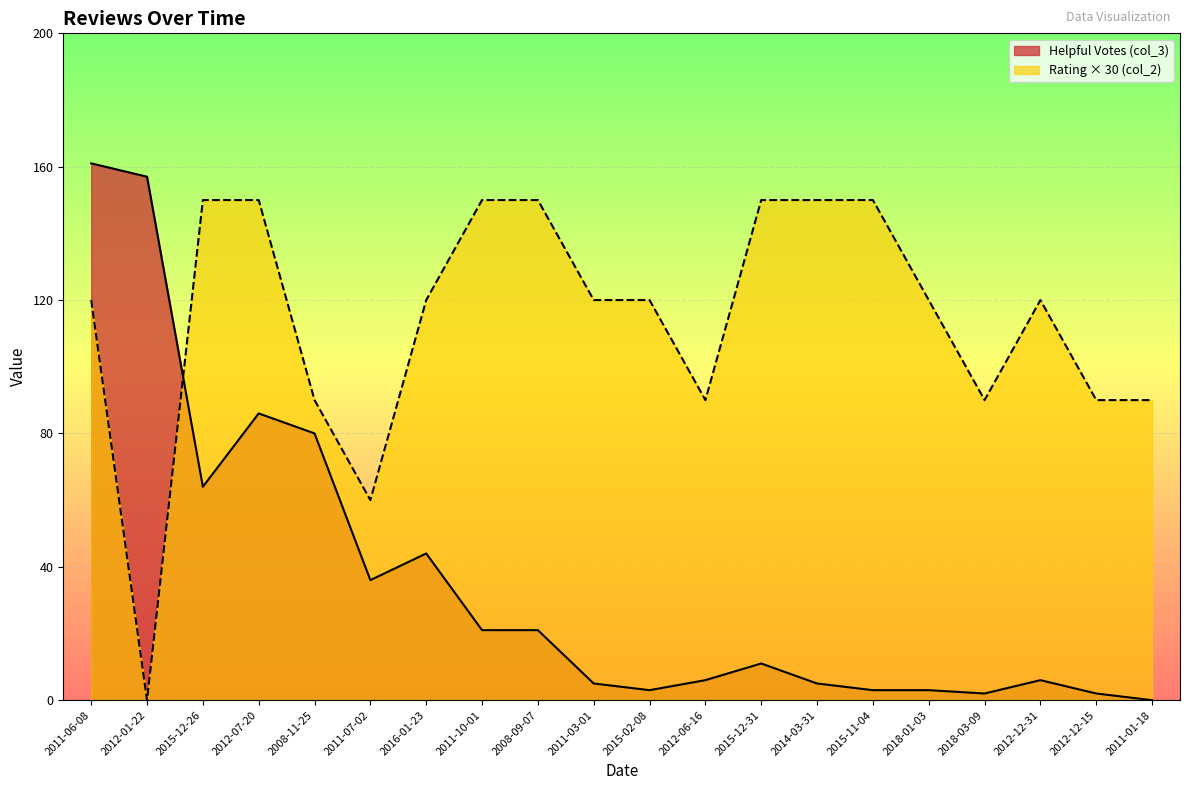

How many values in the Rating (col_2) series exceed 120?

7